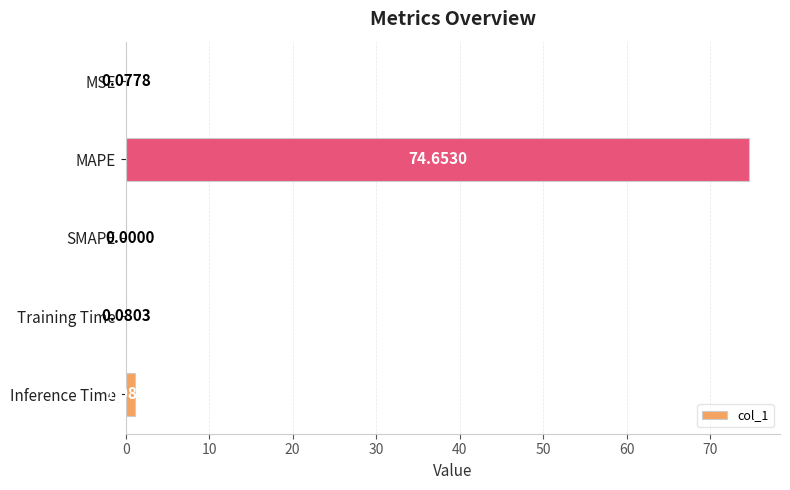

How many positive values are there?

4